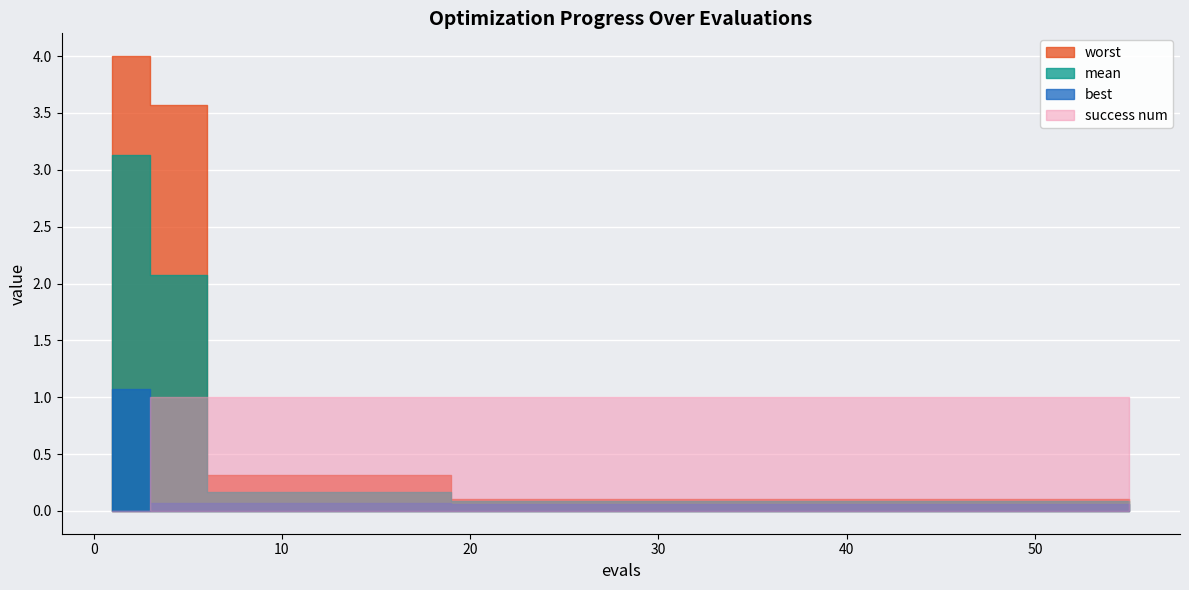

What is the value of the success num point at the 13th from the left?

1.0